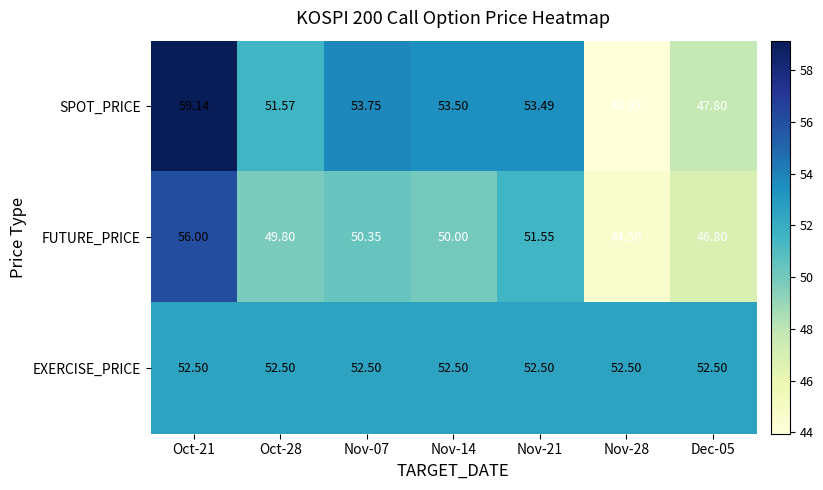

At Nov-21, list the series in order from smallest to largest.

FUTURE_PRICE, EXERCISE_PRICE, SPOT_PRICE